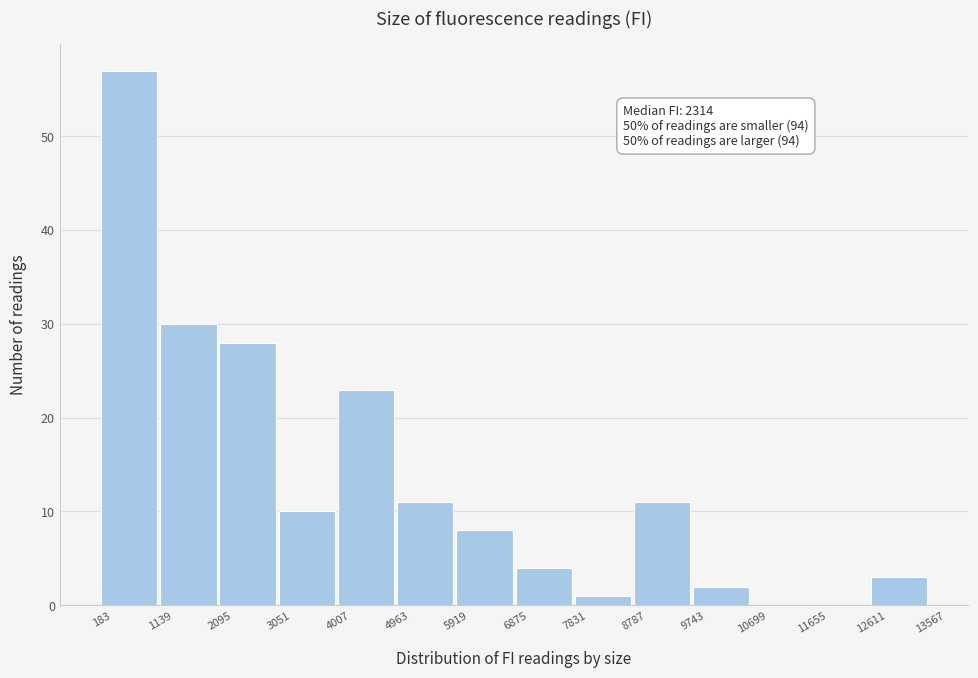

Which range on the x-axis has the tallest bar?

183 to 1139